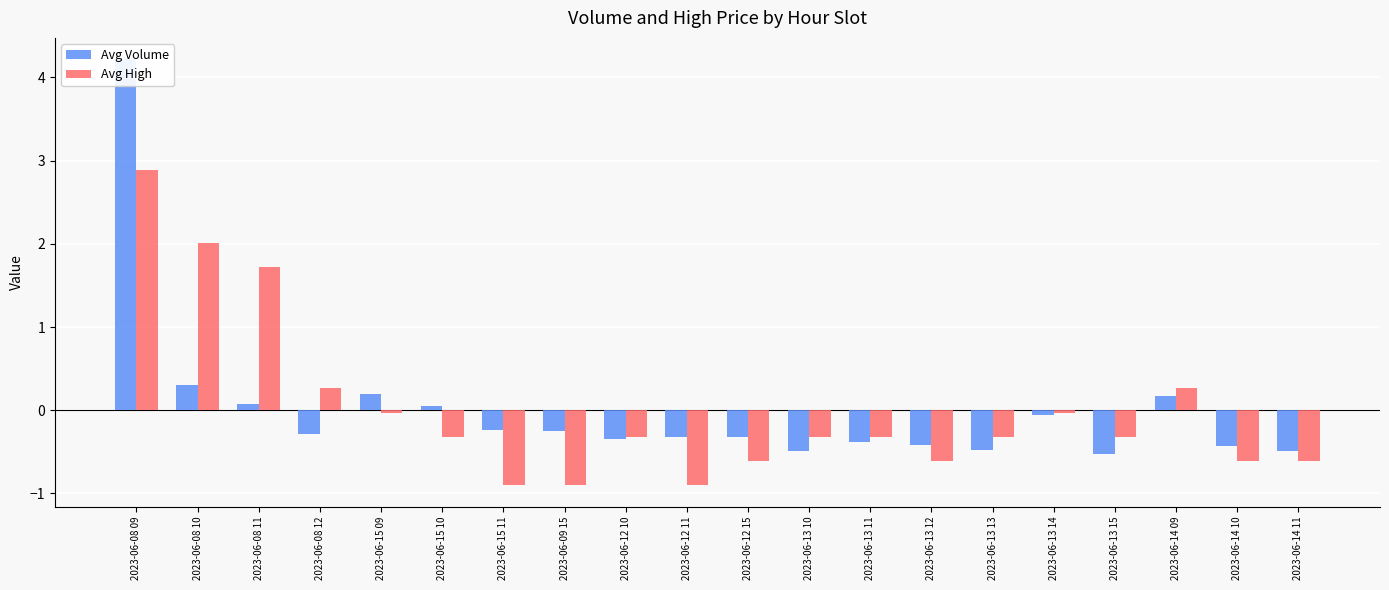

What is the difference between the Avg High values at 2023-06-13 11 and 2023-06-08 09?

3.2